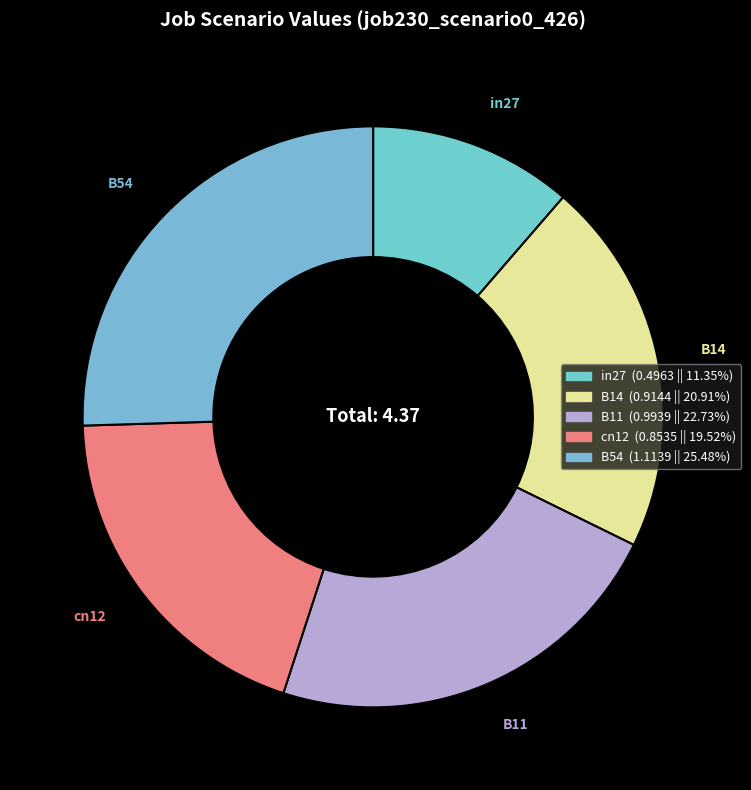

Between B14 and in27, which is larger?

B14